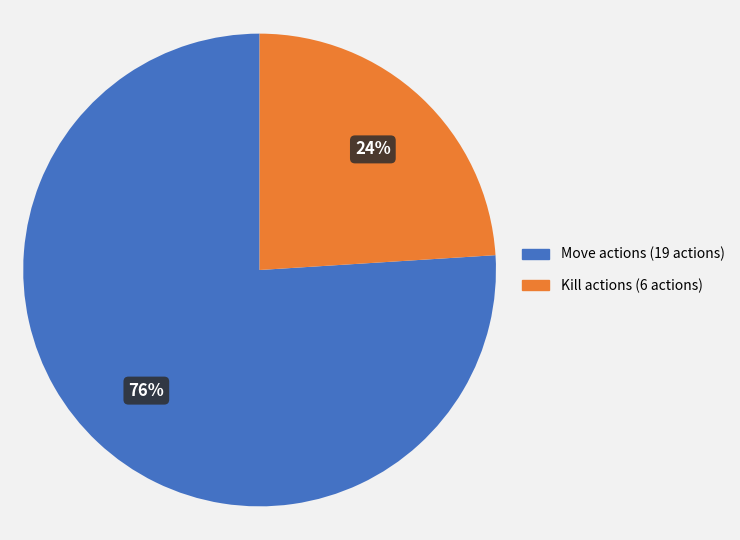

Count the number of slices in the pie.

2